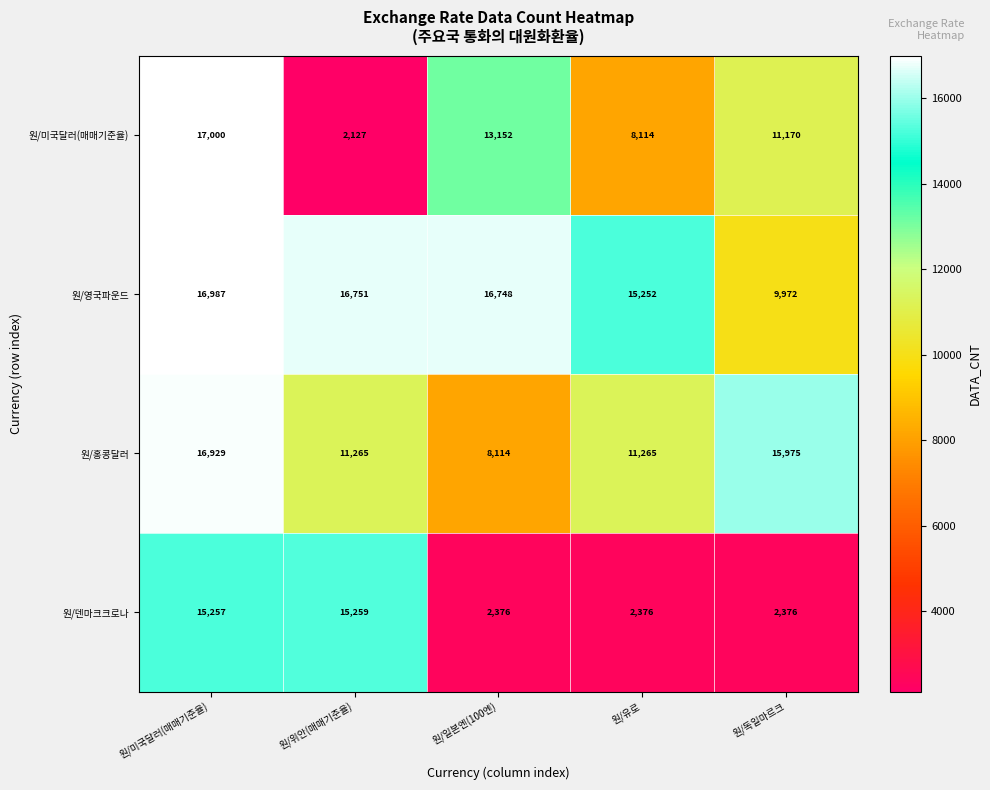

What is the sum of all 원/영국파운드 values?

75710